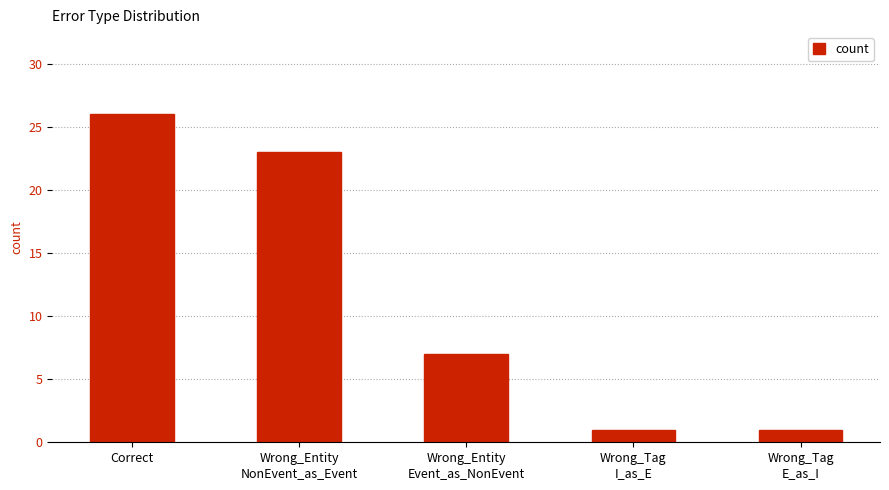

What is the change in value from Correct to Wrong_Entity
NonEvent_as_Event?

-3